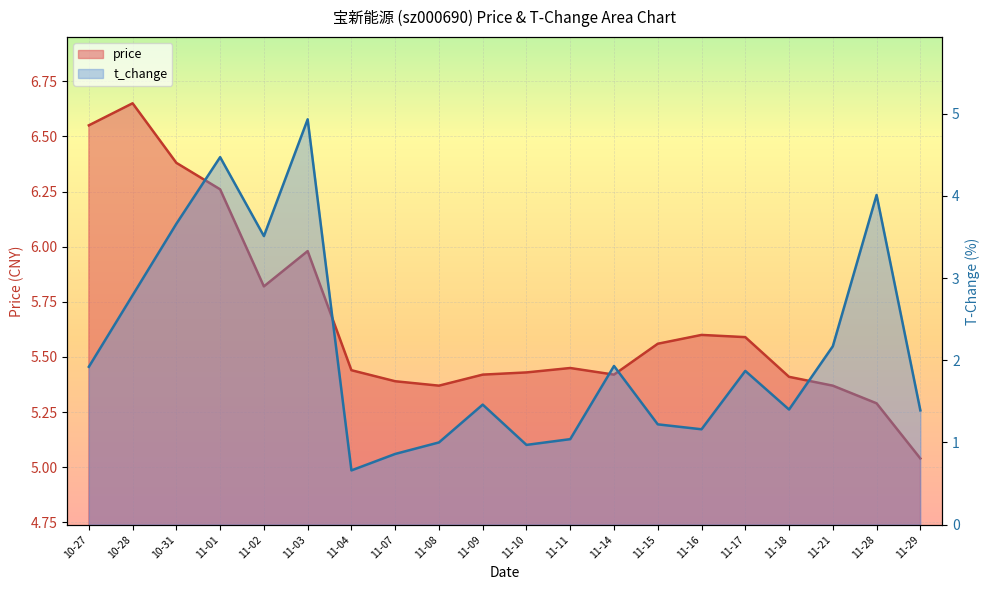

What is the minimum value for price?

5.0